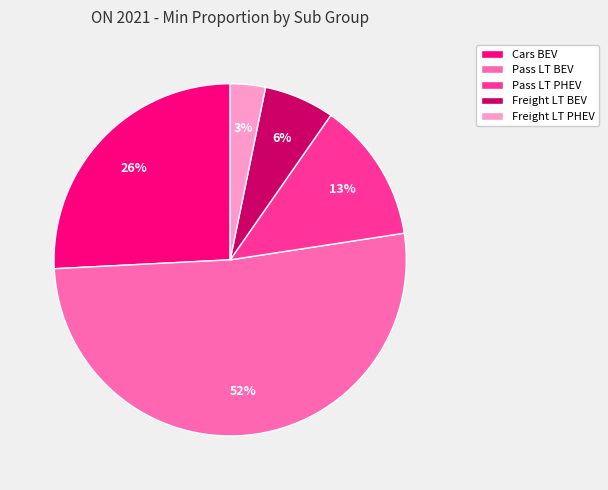

To the nearest percent, what is the difference between the Pass LT PHEV and Cars BEV slice percentages?

13%